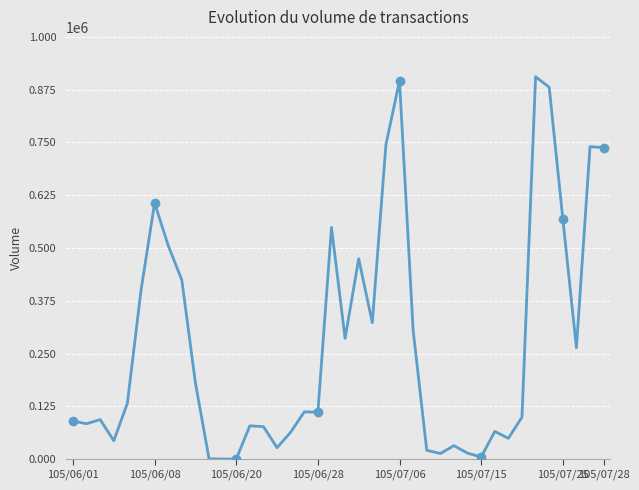

What is the maximum value shown in the chart?

905520